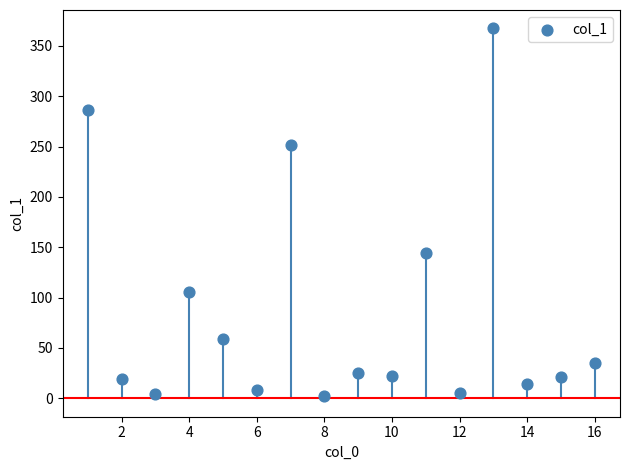

What is the range of Y values (max minus min)?

364.7